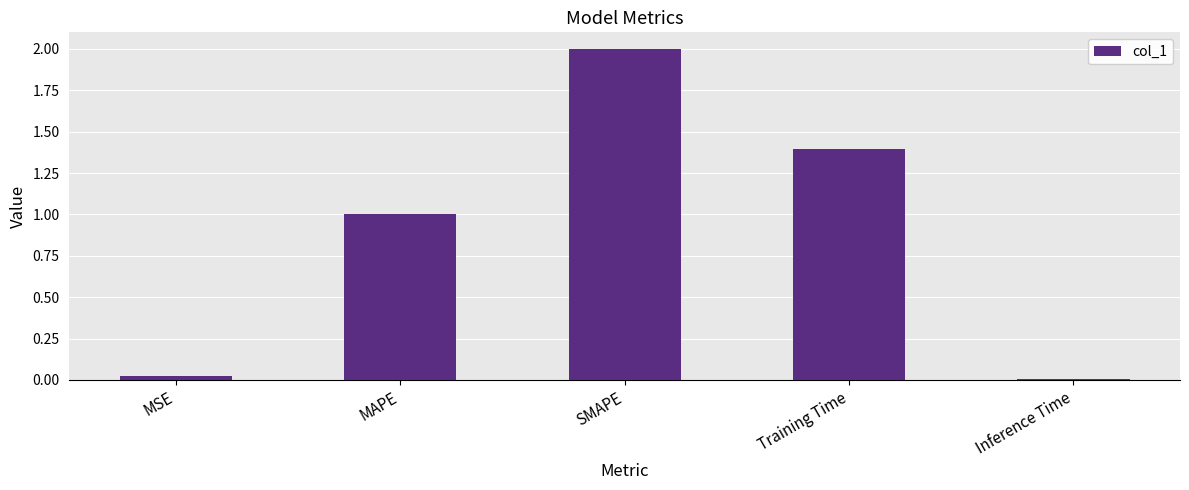

What is the difference between the values at Training Time and SMAPE?

0.6